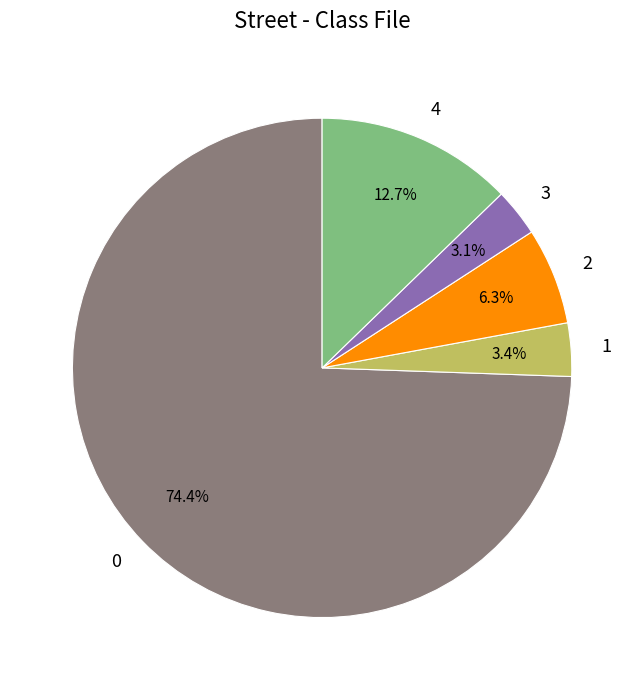

Is there a majority slice in this chart?

Yes